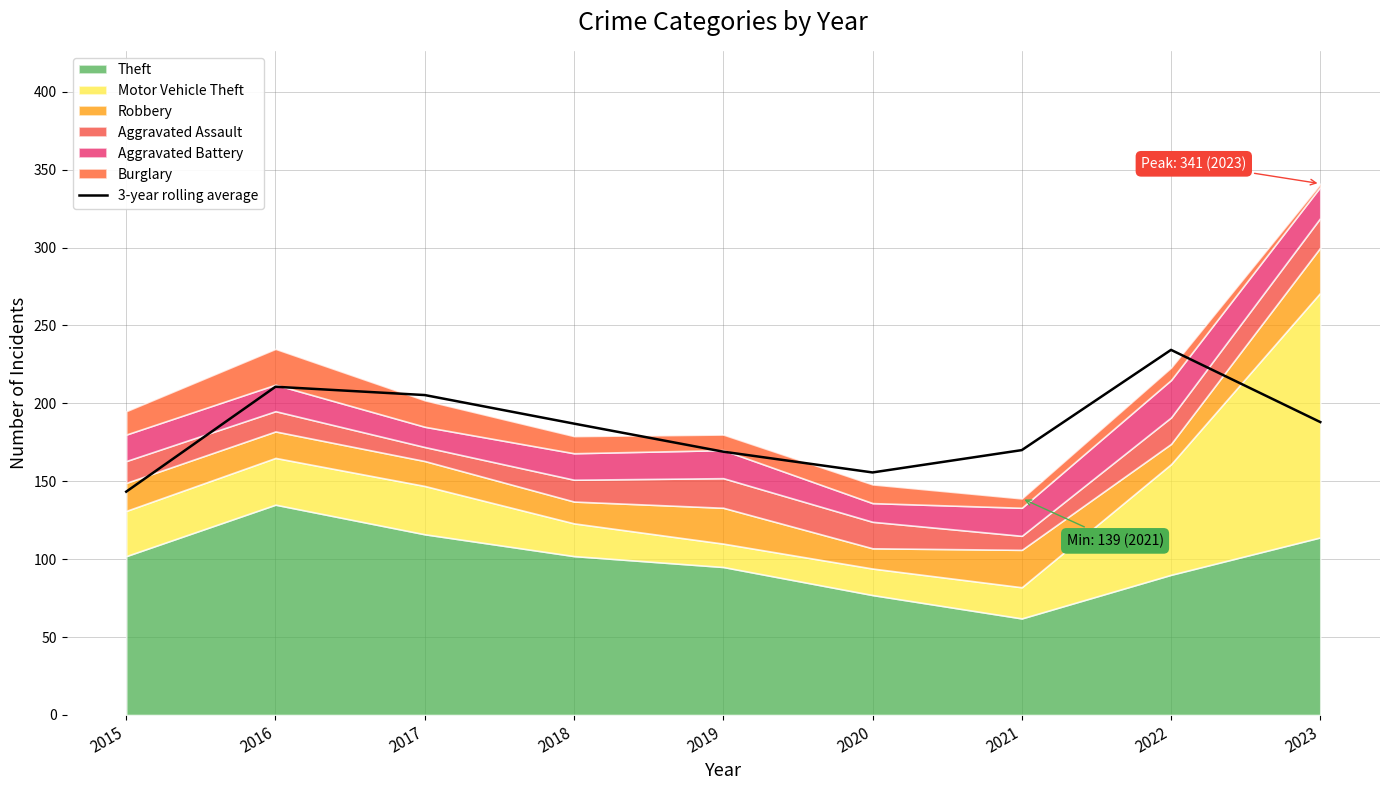

What is the minimum value shown in the chart?

143.3